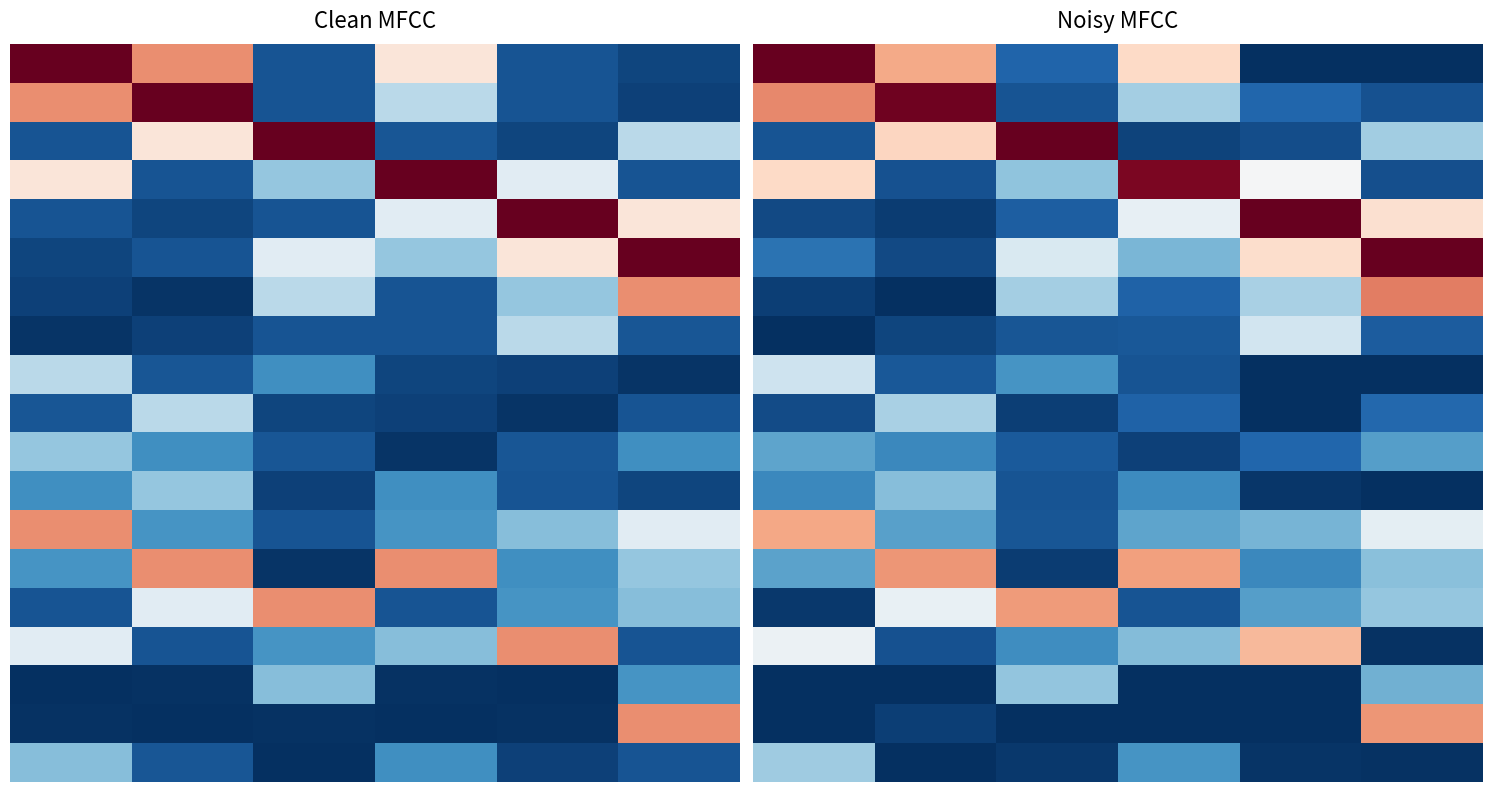

At how many categories does at least one series exceed 9?

6